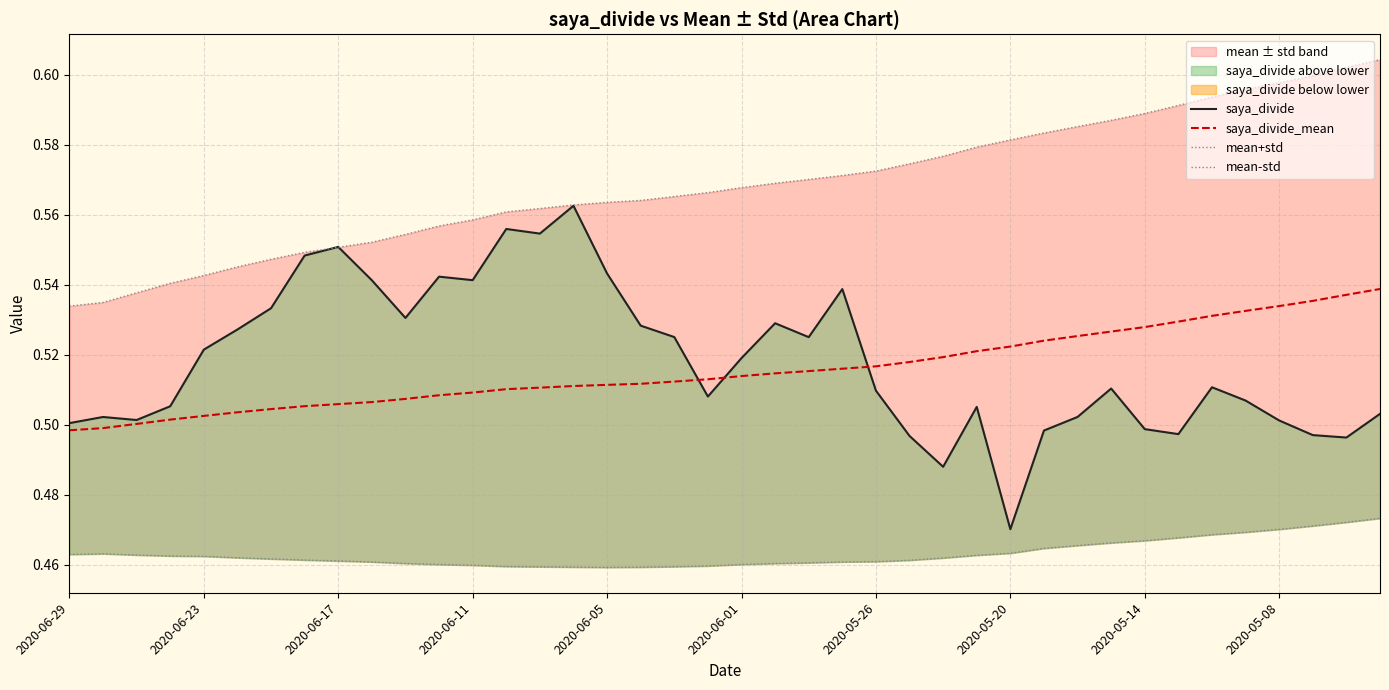

Which series has the largest total across all categories?

mean+std